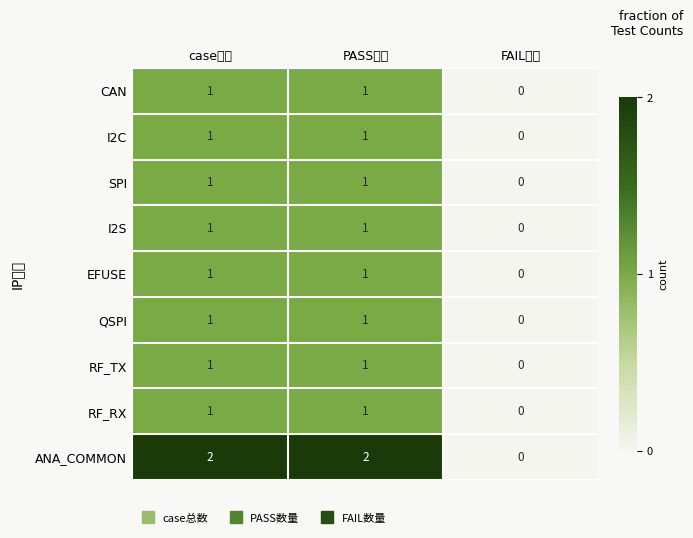

Reading left to right, list all the values displayed in this chart.

CAN: case总数=1	PASS数量=1	FAIL数量=0
I2C: case总数=1	PASS数量=1	FAIL数量=0
SPI: case总数=1	PASS数量=1	FAIL数量=0
I2S: case总数=1	PASS数量=1	FAIL数量=0
EFUSE: case总数=1	PASS数量=1	FAIL数量=0
QSPI: case总数=1	PASS数量=1	FAIL数量=0
RF_TX: case总数=1	PASS数量=1	FAIL数量=0
RF_RX: case总数=1	PASS数量=1	FAIL数量=0
ANA_COMMON: case总数=2	PASS数量=2	FAIL数量=0